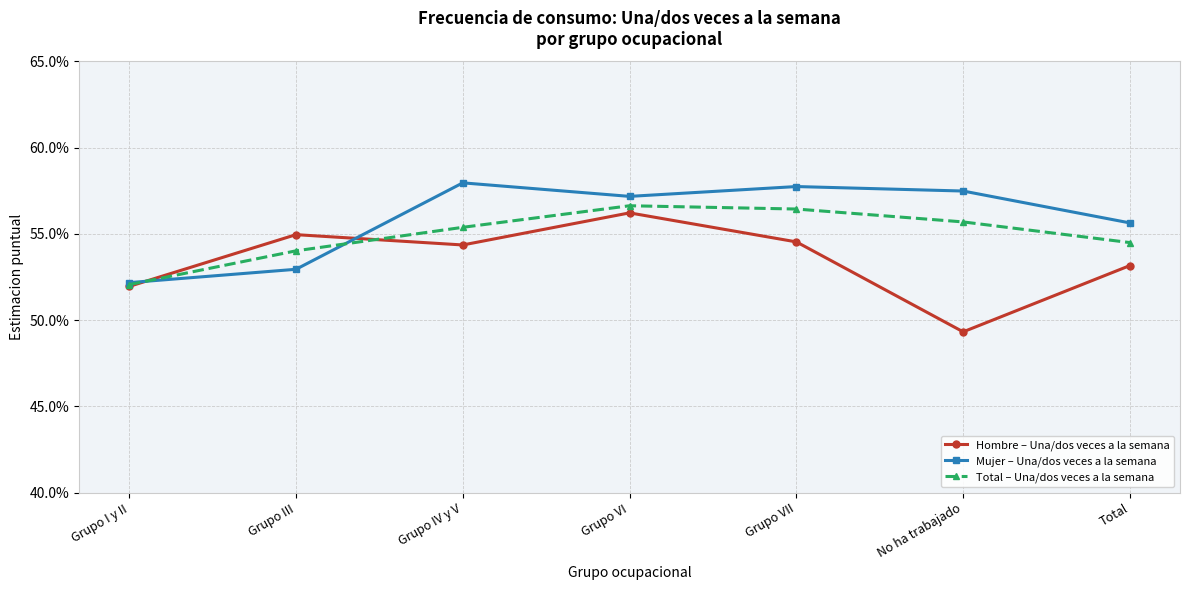

What is the minimum value shown in the chart?

0.5